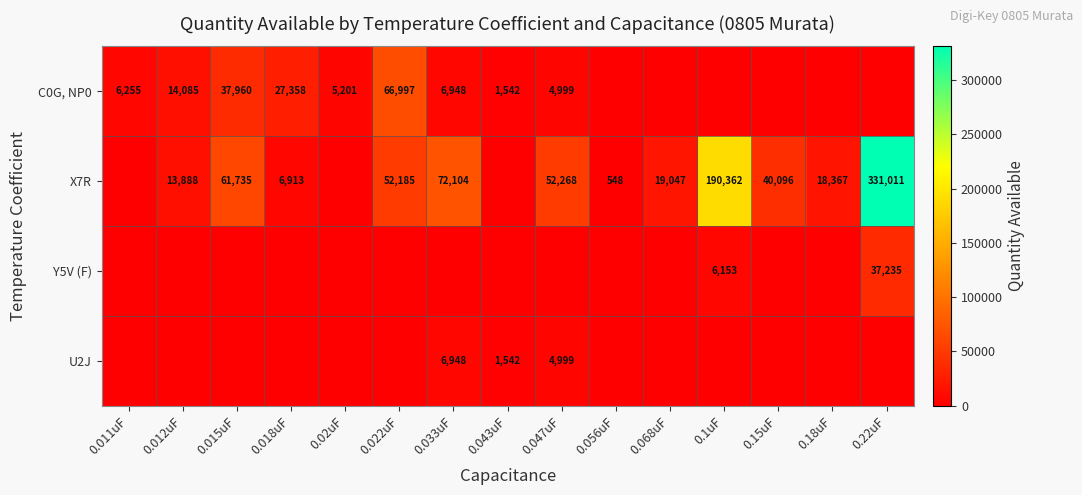

The value of C0G, NP0 at 0.011uF is 4337. True or false?

False